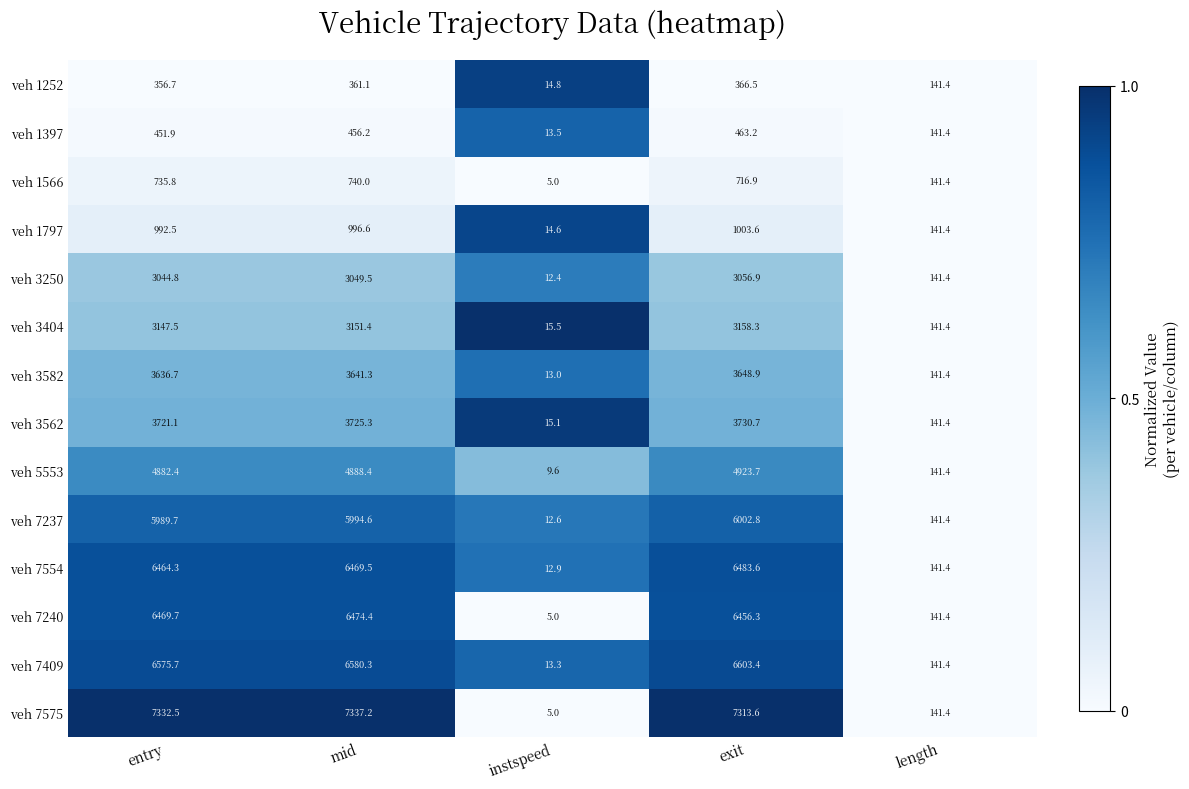

Which series has the widest spread of values?

veh 7575